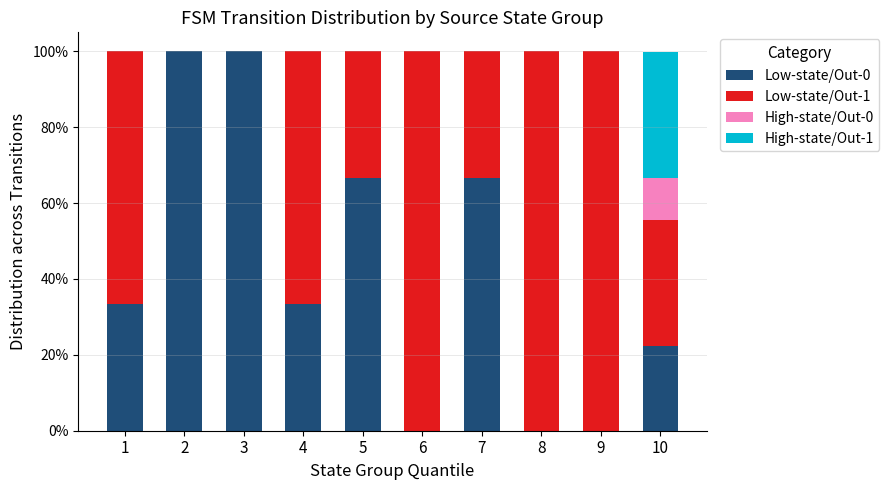

Count the number of data series in this chart.

4